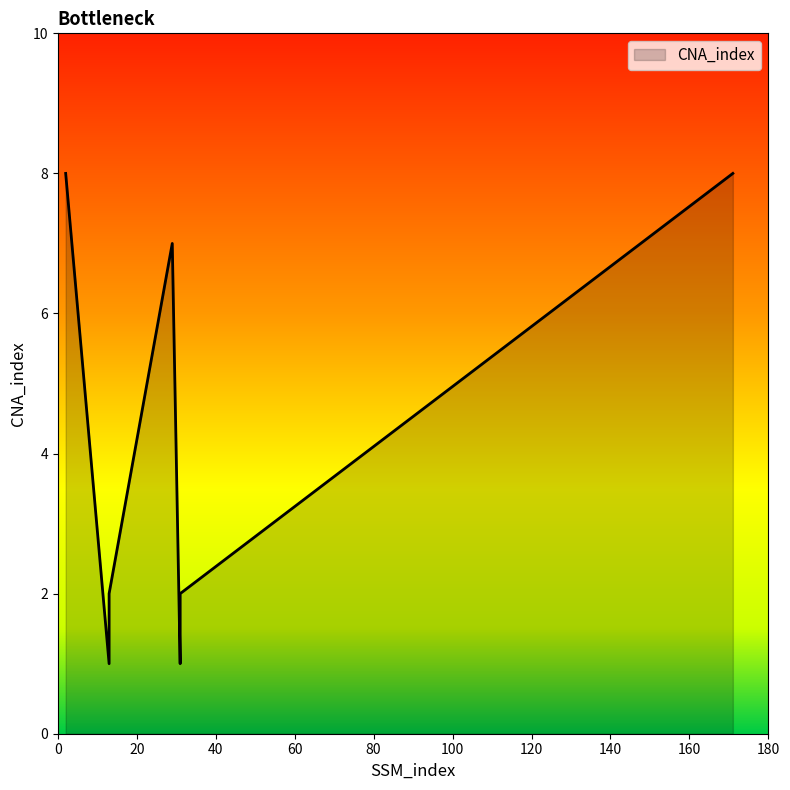

What is the greatest value displayed?

8